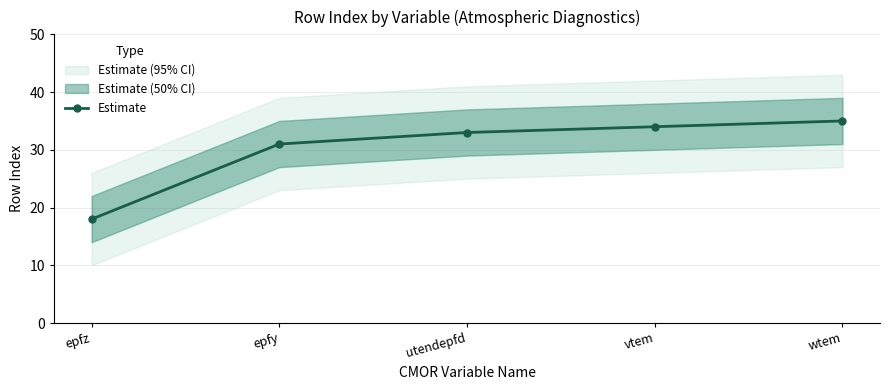

Reading left to right, extract all data points from this chart.

epfz=18	epfy=31	utendepfd=33	vtem=34	wtem=35